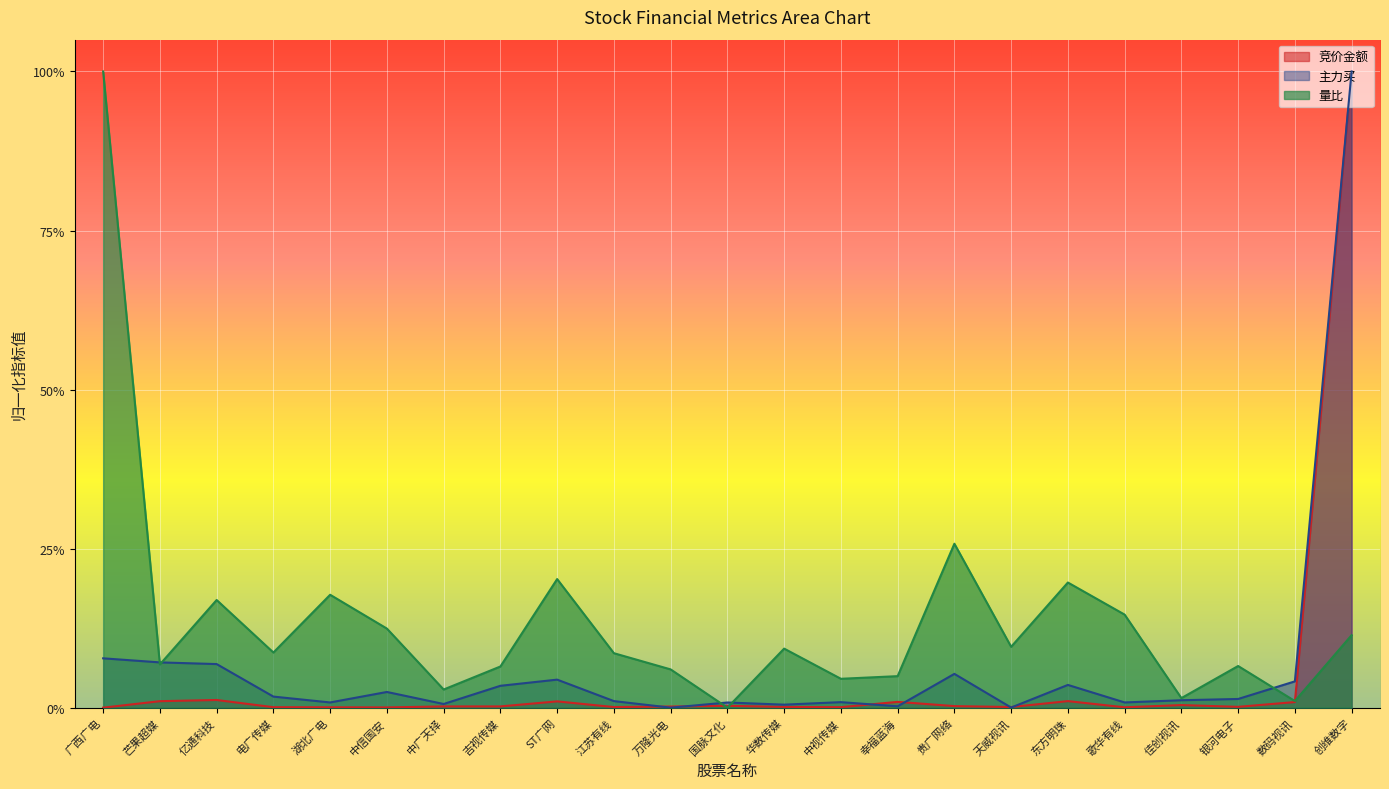

Which label corresponds to the largest value in the chart?

创维数字